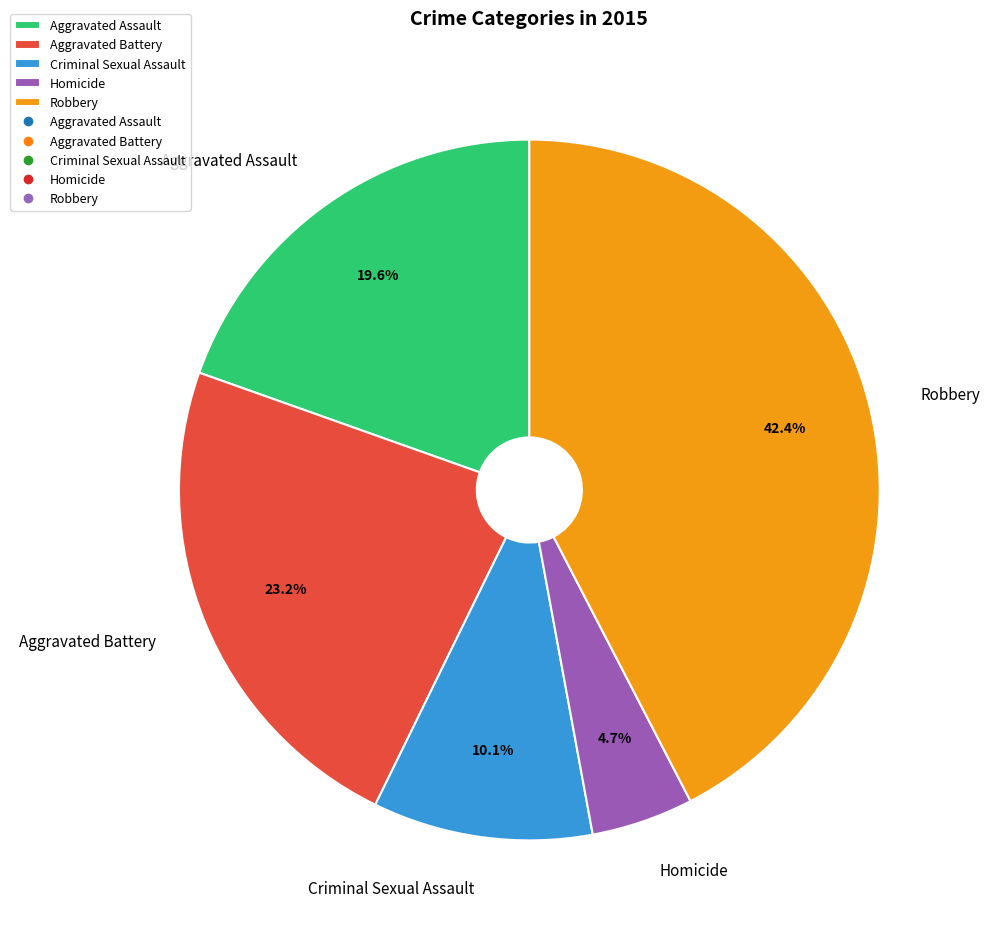

What is the largest slice in the pie chart?

Robbery